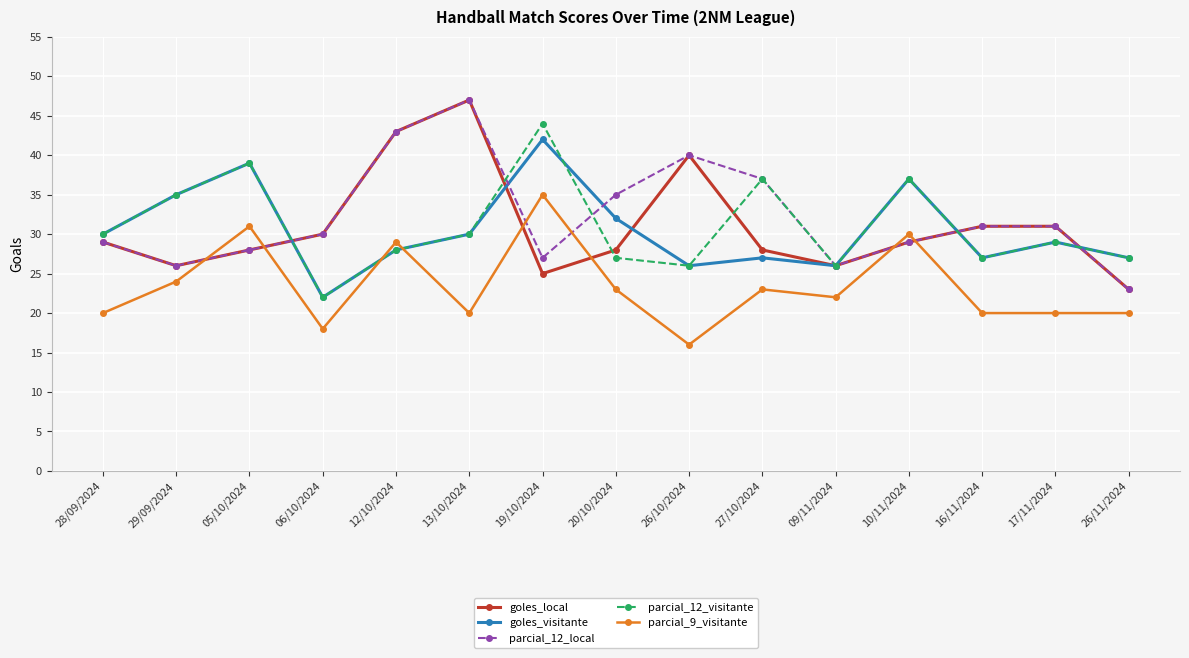

What are all the series names shown in the legend?

goles_local, goles_visitante, parcial_12_local, parcial_12_visitante, parcial_9_visitante